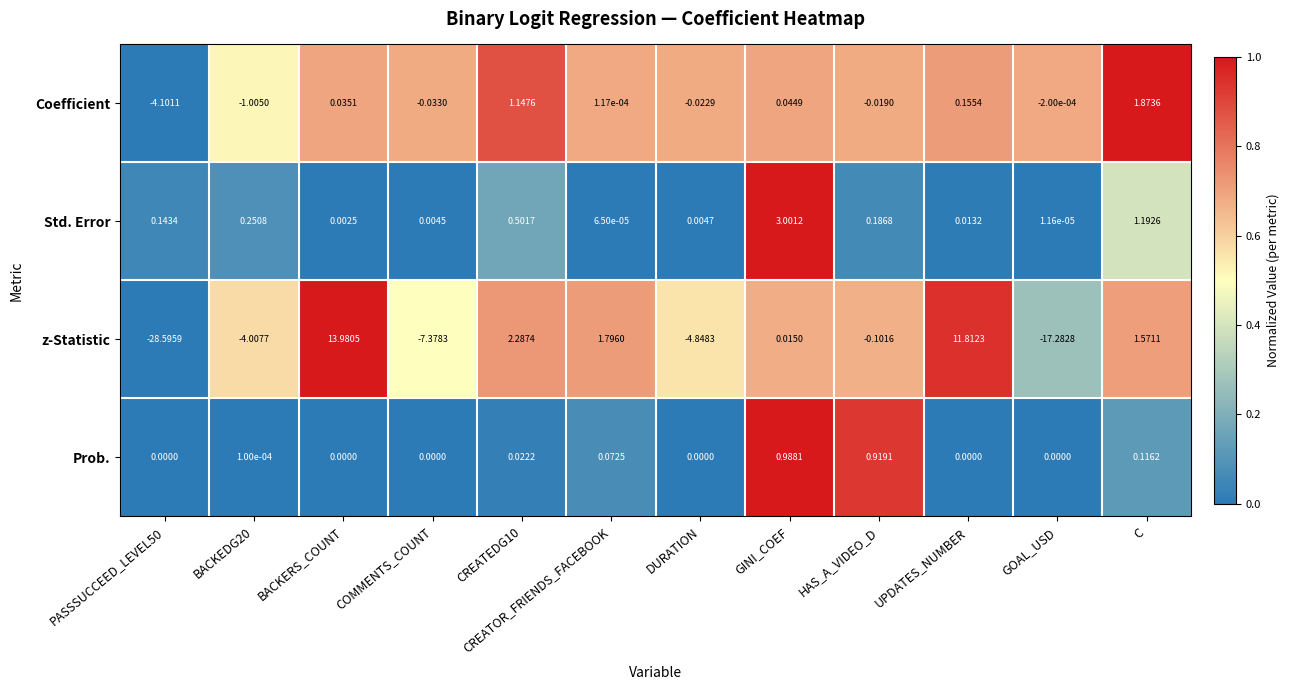

What is the total value across all series at UPDATES_NUMBER?

12.0